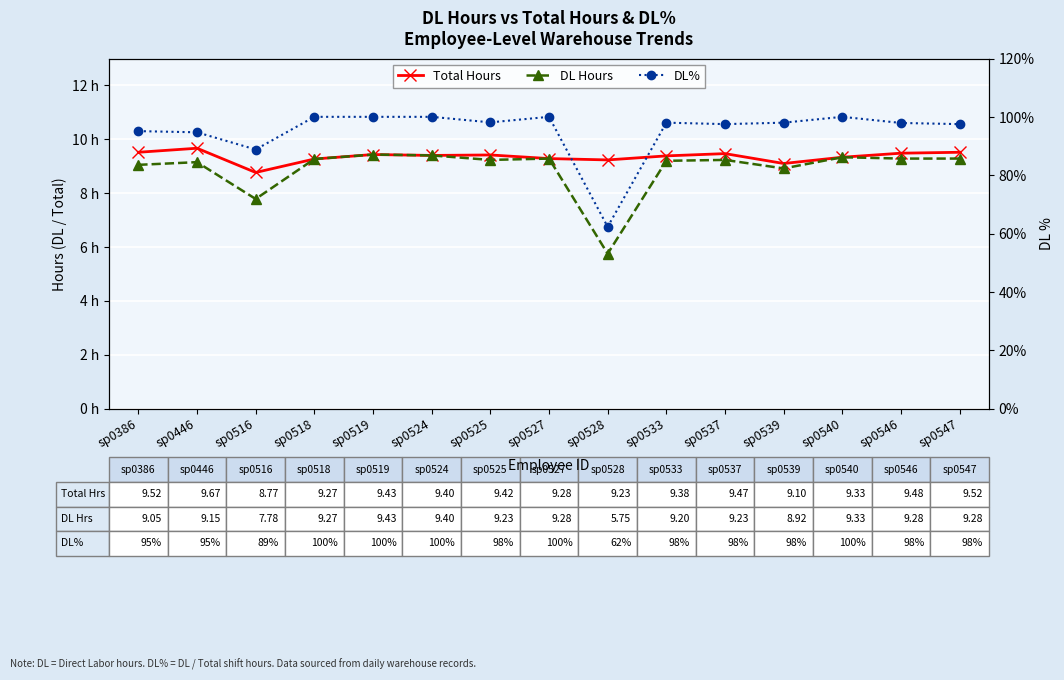

Where is the first local minimum for Total Hours?

sp0516